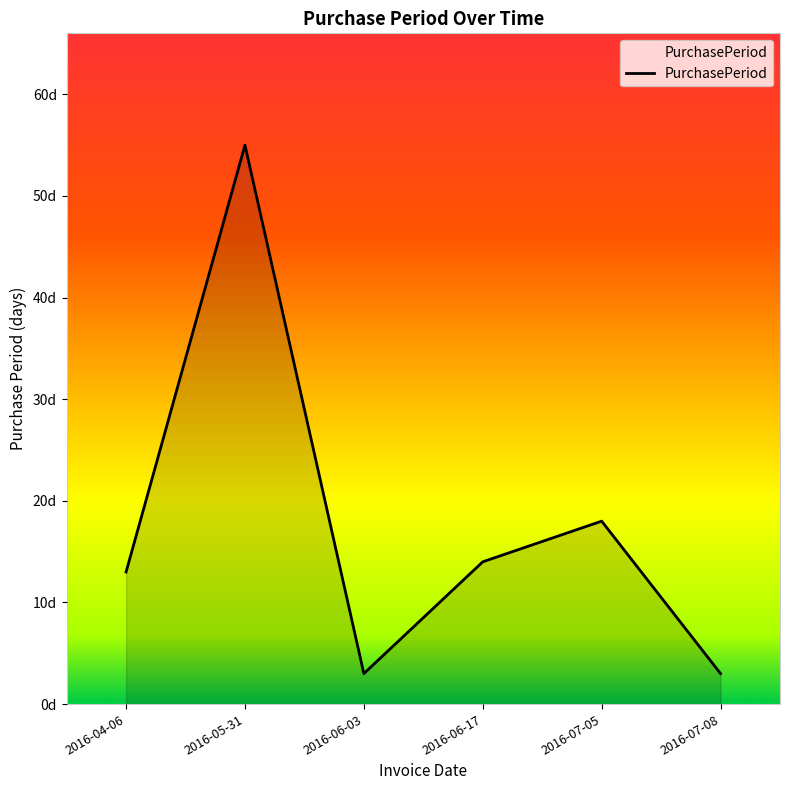

At which category does the data reach its first local valley?

2016-06-03